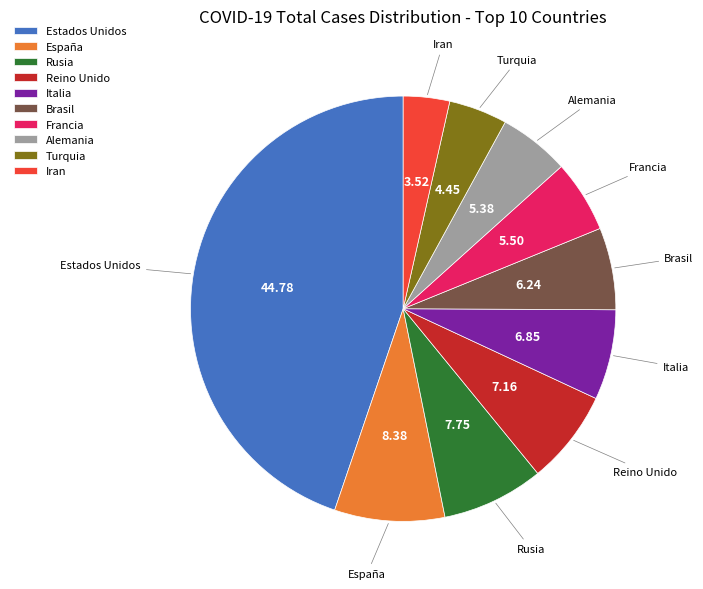

Is it true that Estados Unidos is 45% of the pie?

True